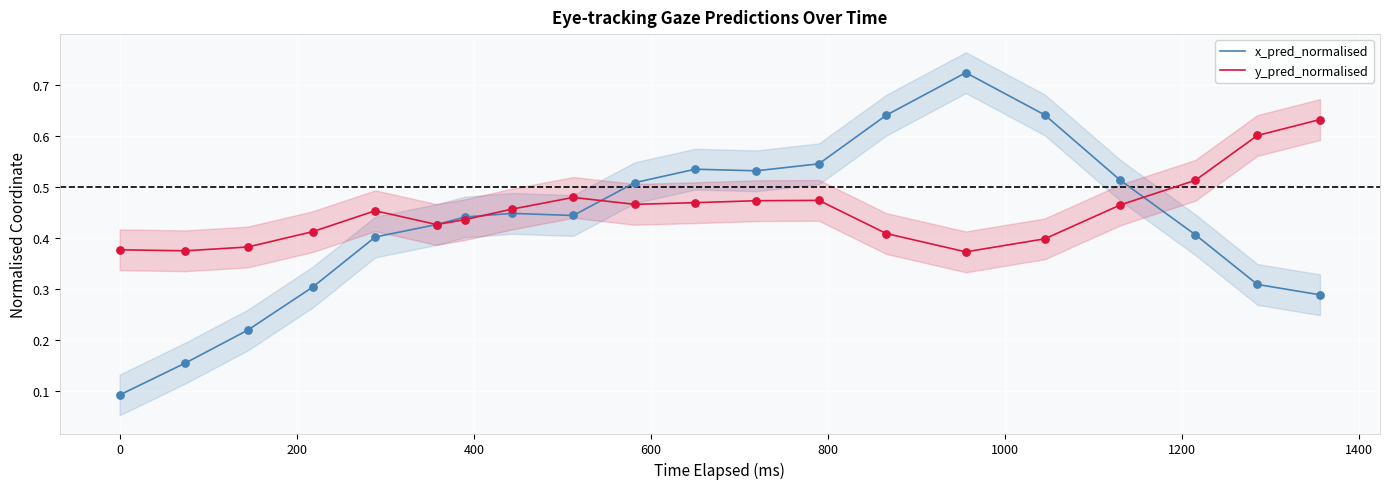

Which series reaches the maximum Y coordinate?

x_pred_normalised